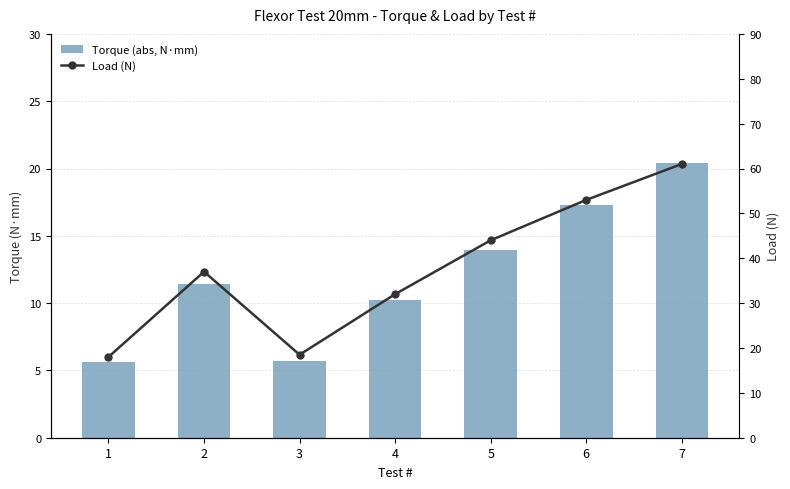

Where does the Load (N) series first go above 37?

5